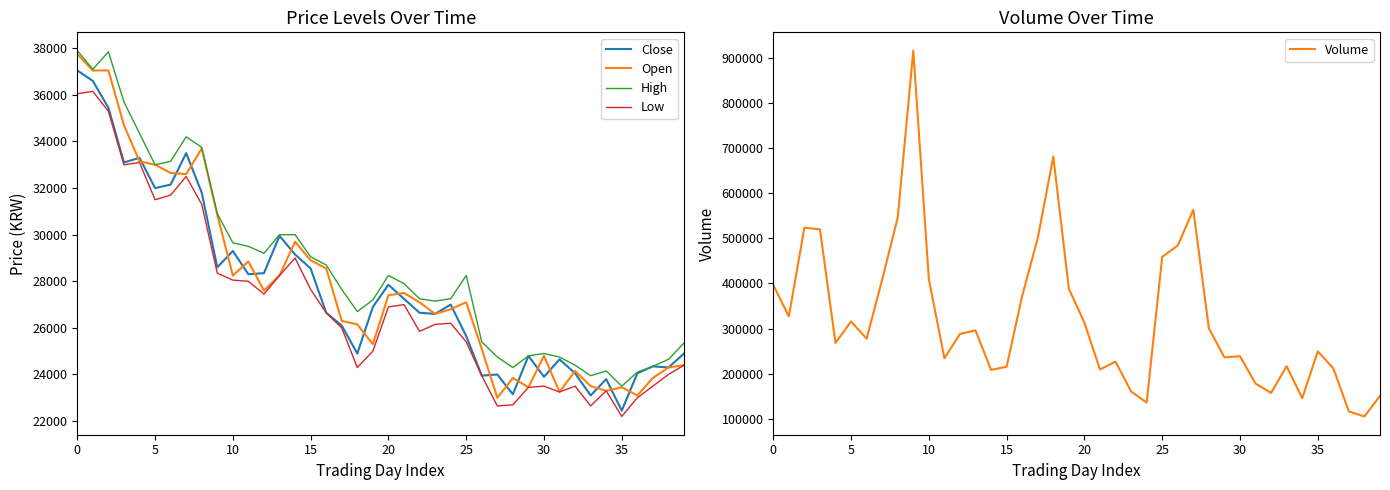

Between 28 and 22, which is larger?

22